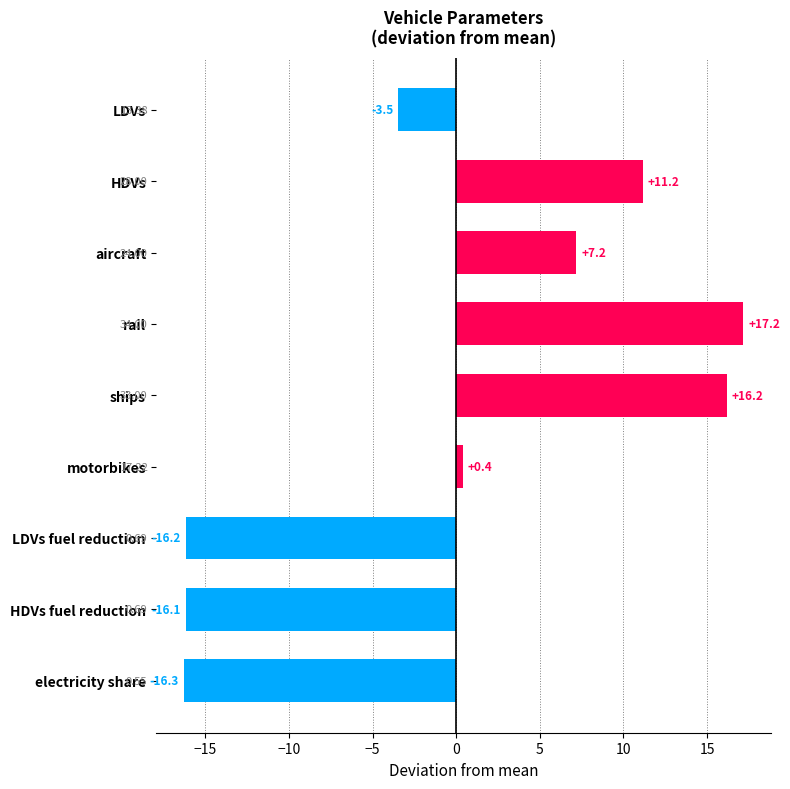

What is the maximum value shown in the chart?

17.2